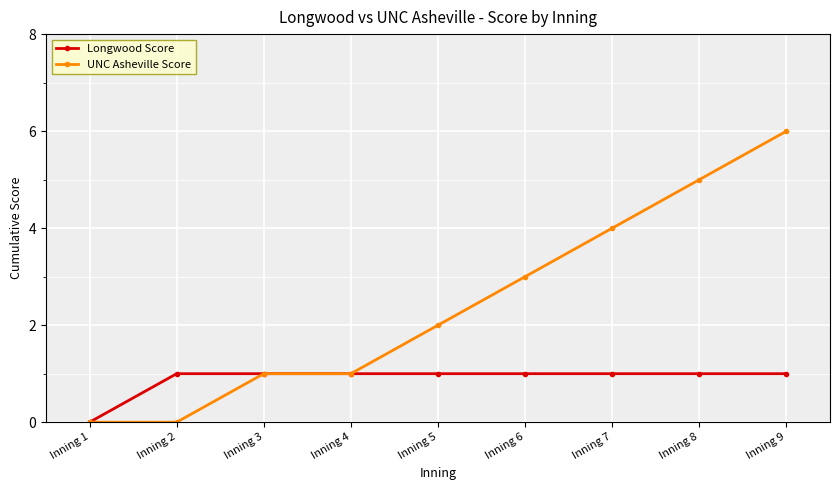

At which category is the sum across all series the highest?

Inning 9